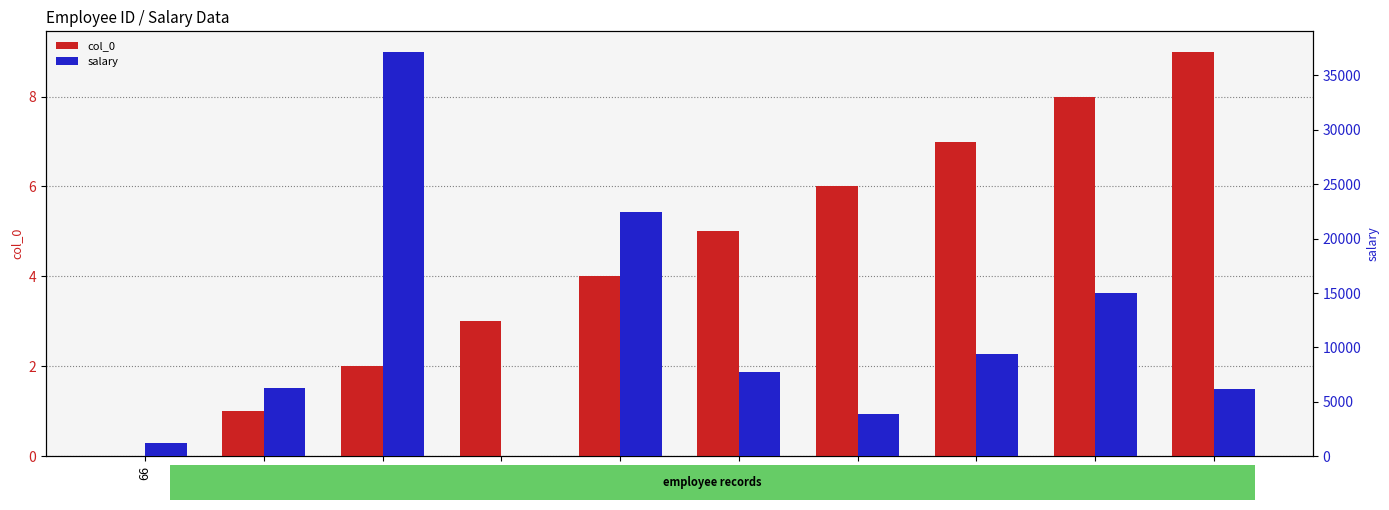

Reading left to right, transcribe all the data shown in this chart.

col_0: 66=0.0	49=1.0	62=2.0	37=3.0	27=4.0	29=5.0	39=6.0	91=7.0	29=8.0	66=9.0
salary: 66=1185.9	49=6272.5	62=37191.0	37=2.0	27=22403.5	29=7787.2	39=3859.6	91=9388.2	29=14995.8	66=6225.5